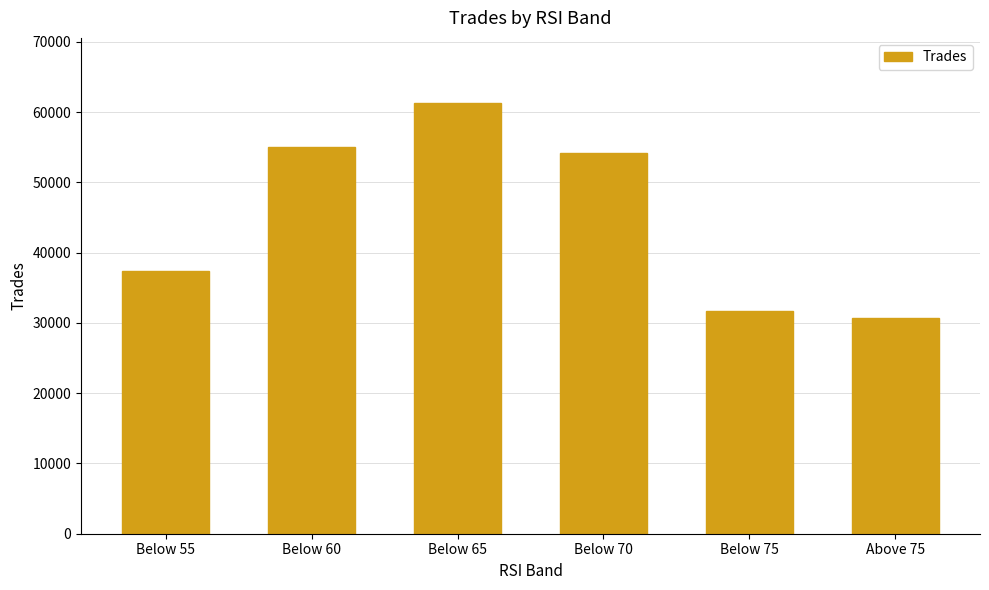

What is the smallest value displayed?

30703